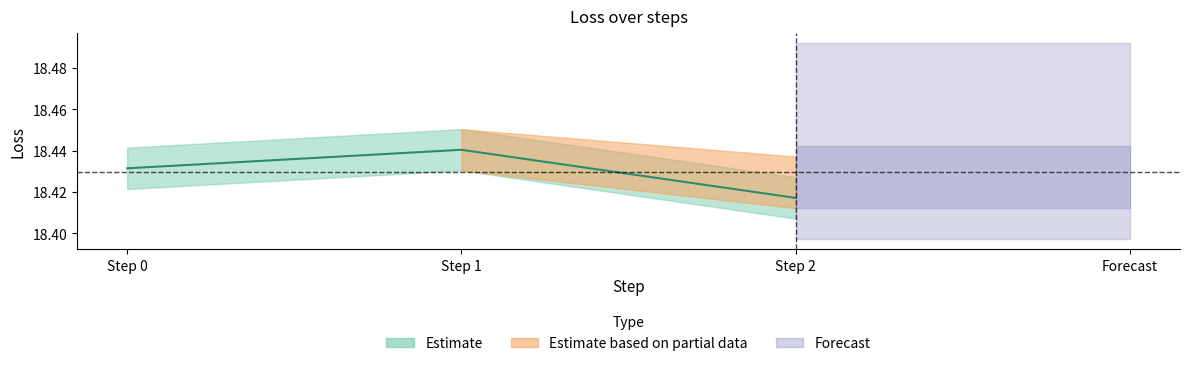

What is the value of the 3rd point from the left?

18.4